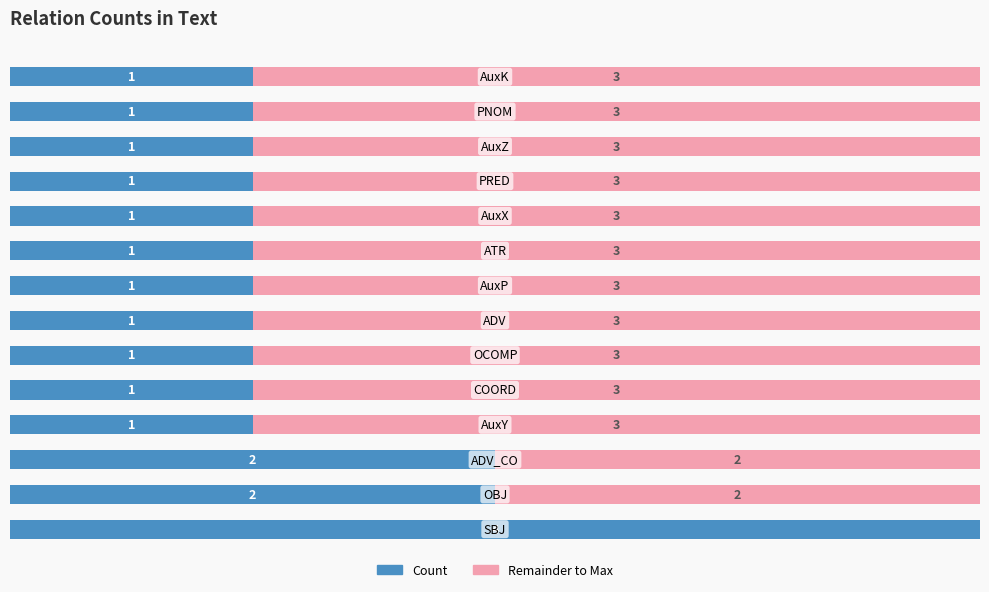

Reading right to left, transcribe all the data shown in this chart.

Count: 13=1	12=1	11=1	10=1	9=1	8=1	7=1	6=1	5=1	4=1	3=1	2=2	1=2	0=4
Remainder: 13=3	12=3	11=3	10=3	9=3	8=3	7=3	6=3	5=3	4=3	3=3	2=2	1=2	0=0